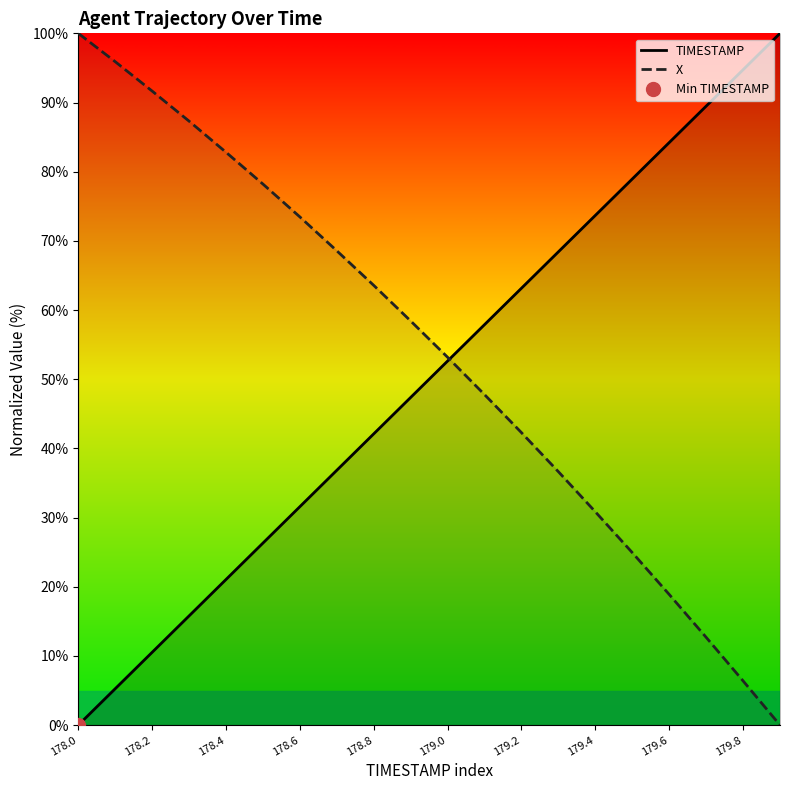

What is the difference between the maximum and minimum values in the TIMESTAMP series?

100.0